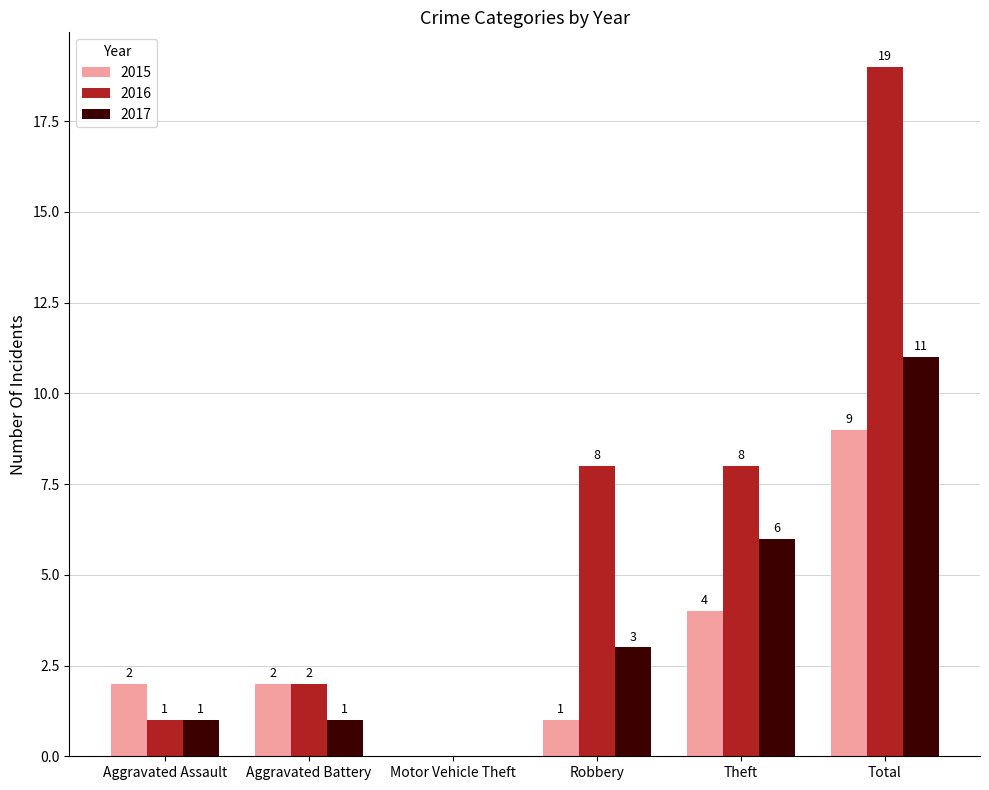

What is the total value across all series at Aggravated Assault?

4